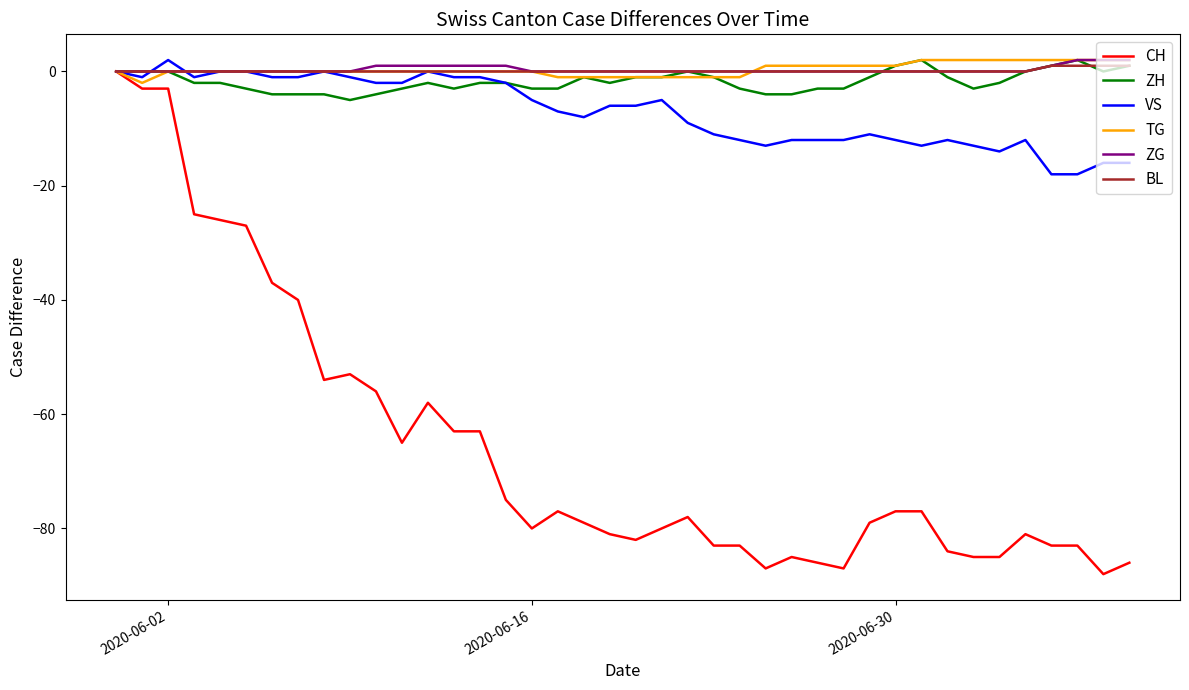

How many lines are shown in the chart?

6